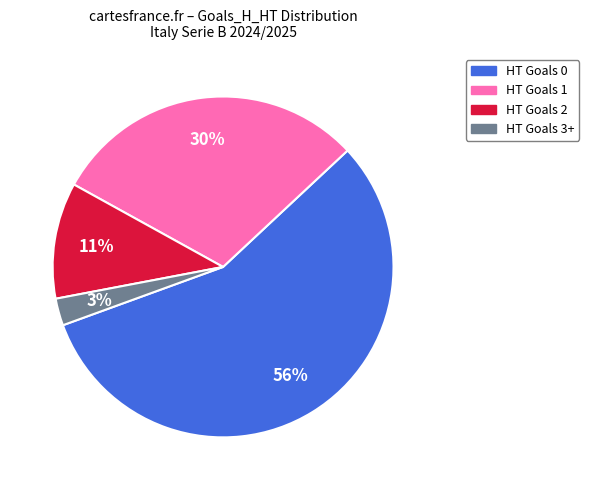

Is there any slice that represents more than half of the pie?

Yes